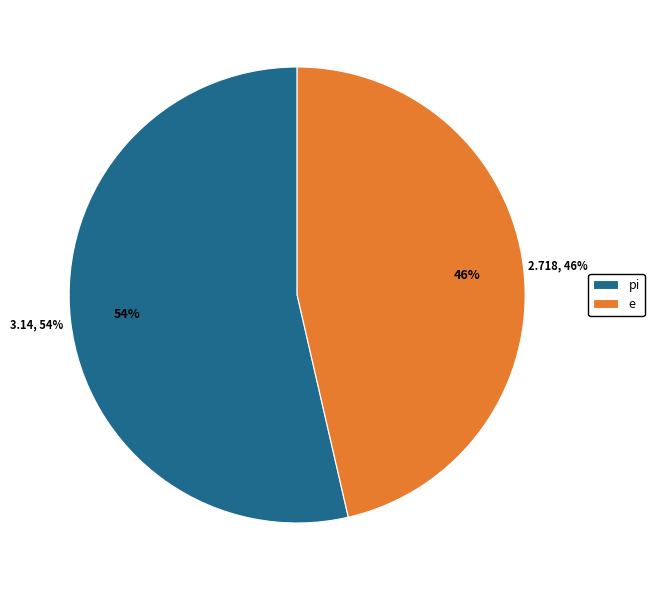

The pi slice represents 40% of the pie. True or false?

False